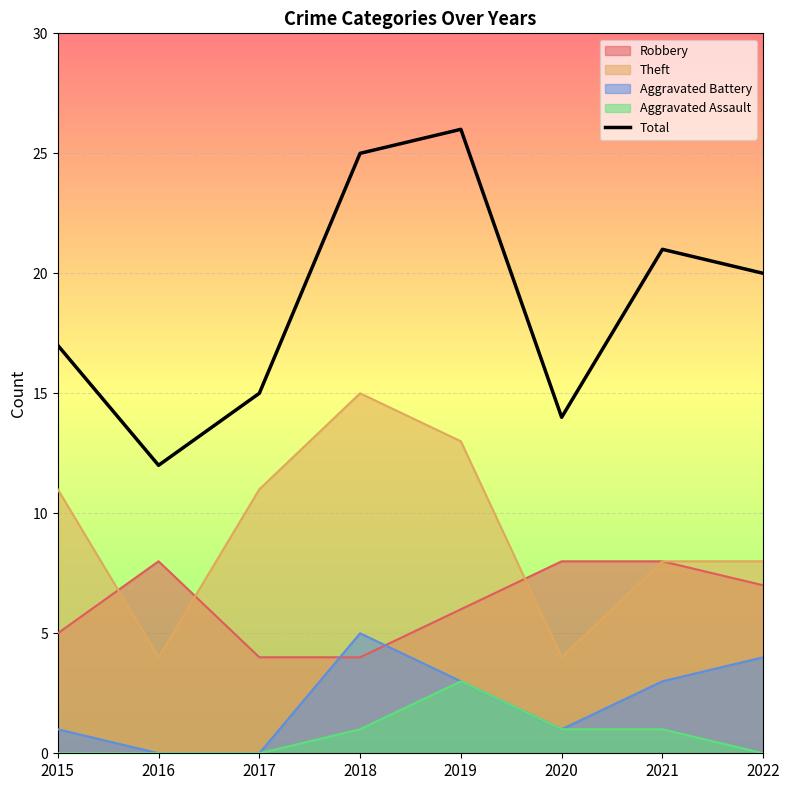

What is the average value?

19